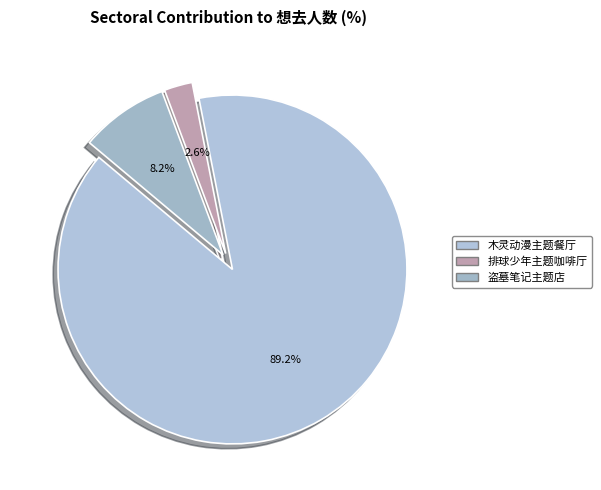

To the nearest percent, what is the difference between the largest and smallest slice percentages?

87%